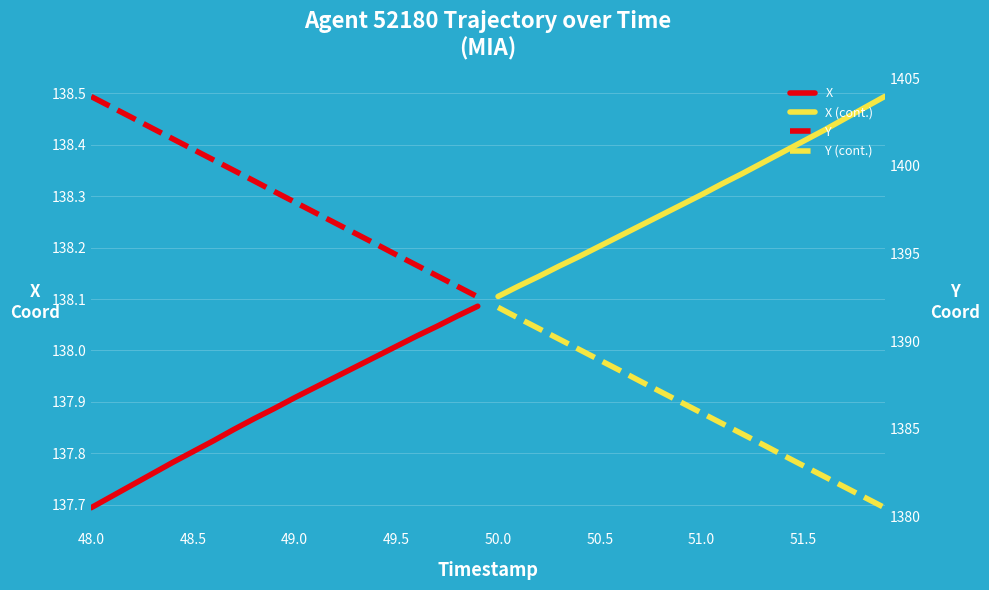

Which series has the largest total across all categories?

Y